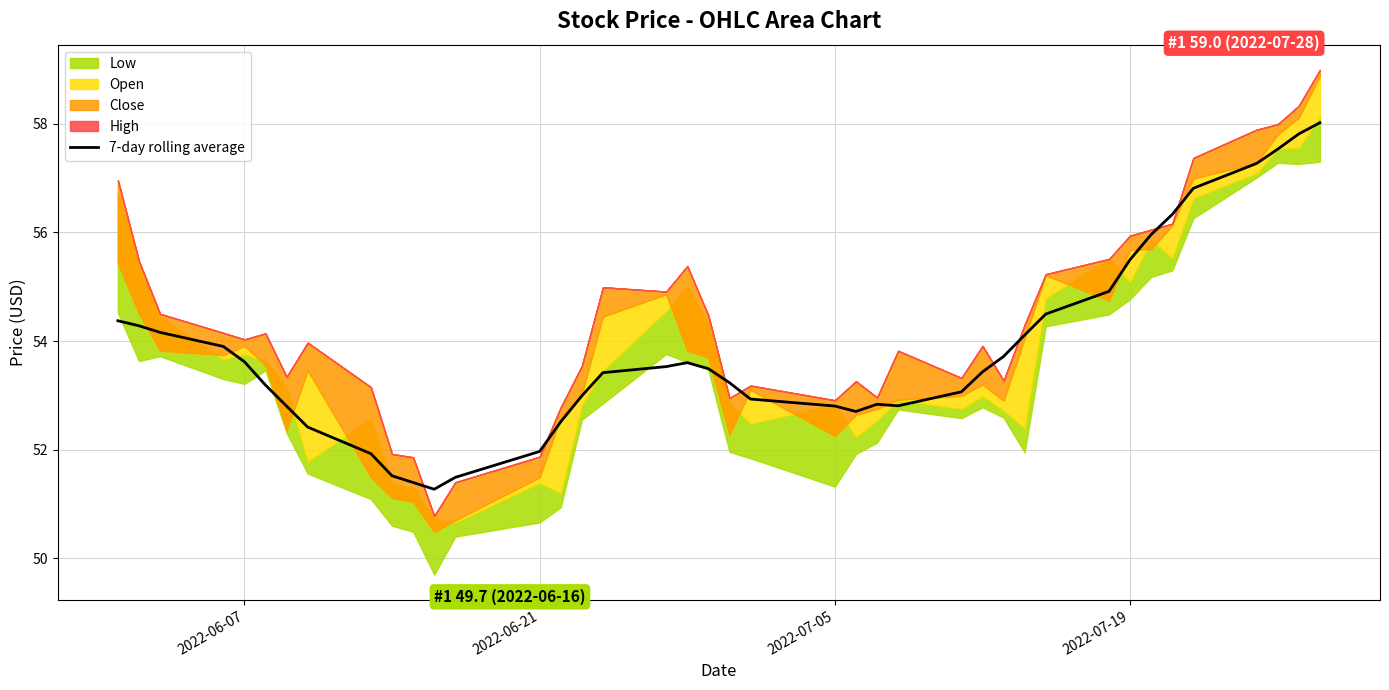

The value of 7-day rolling average at 2022-06-07 is 53.6. True or false?

True